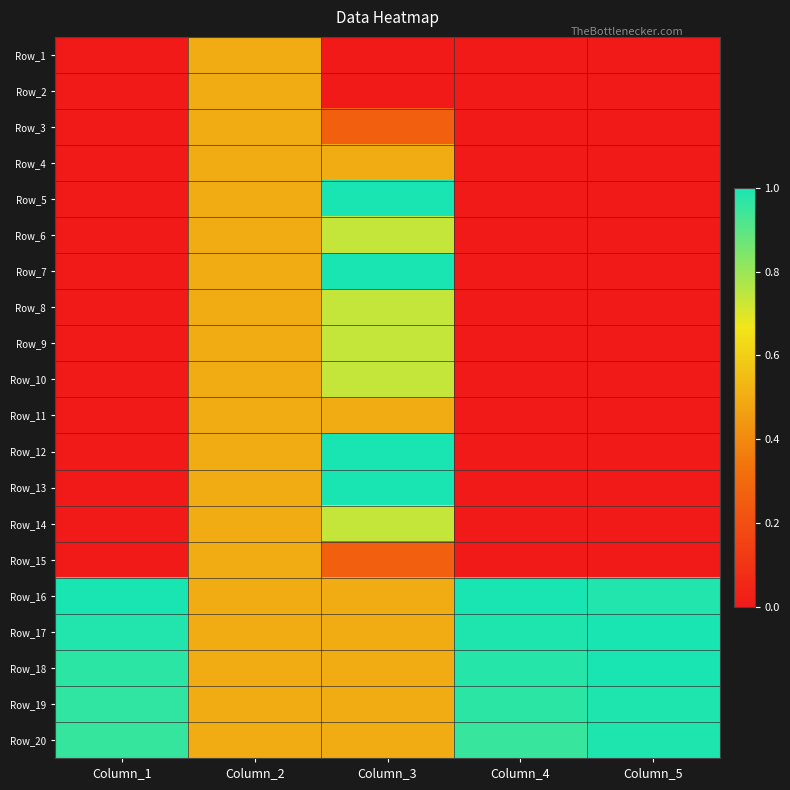

Count the number of categories in the chart.

5